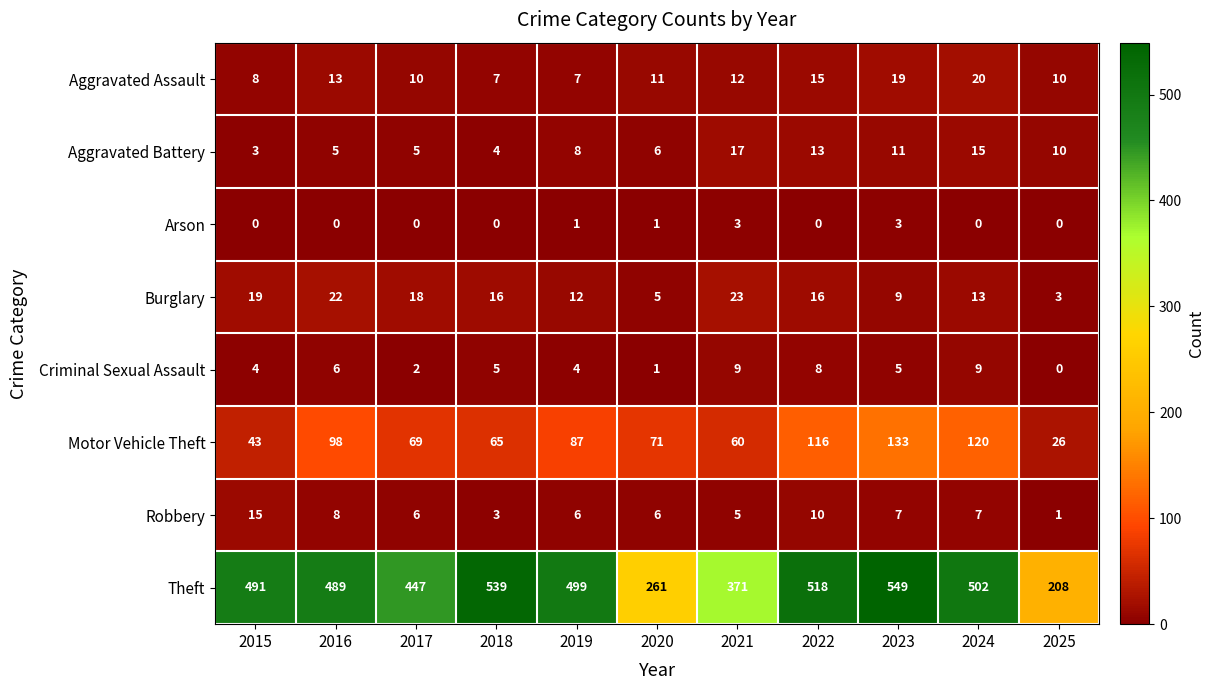

What is the difference between the maximum and minimum values in the Robbery series?

14